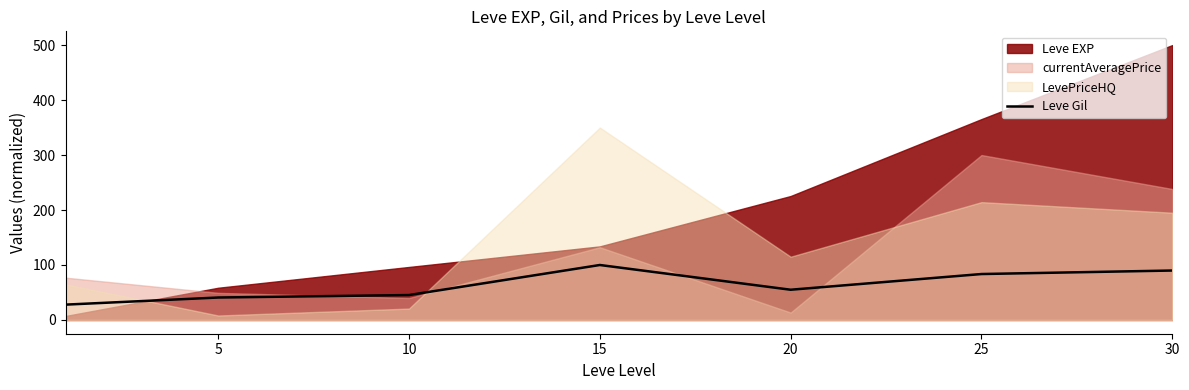

Reading right to left, extract all data points from this chart.

90.0	83.6	55.0	100.0	45.3	40.9	27.9